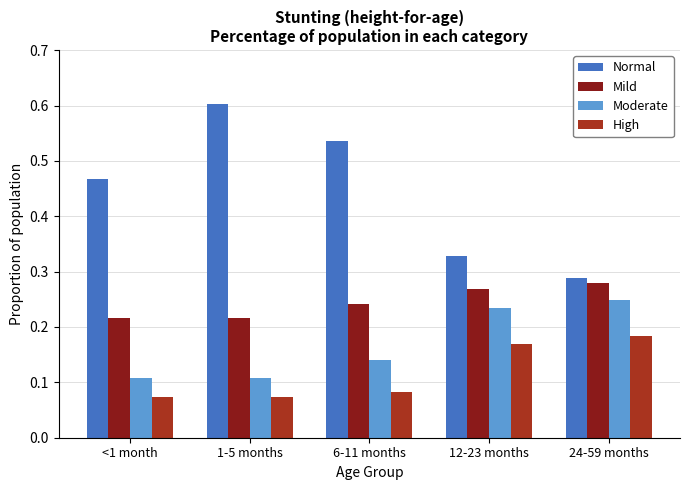

How many Moderate values are between 0 and 1?

5